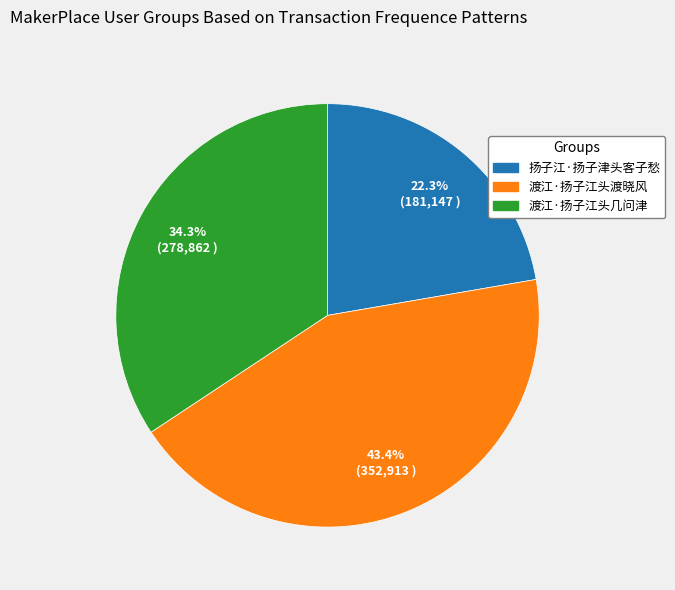

Combined, do 渡江·扬子江头几问津 and 渡江·扬子江头渡晓风 account for over 50%?

Yes